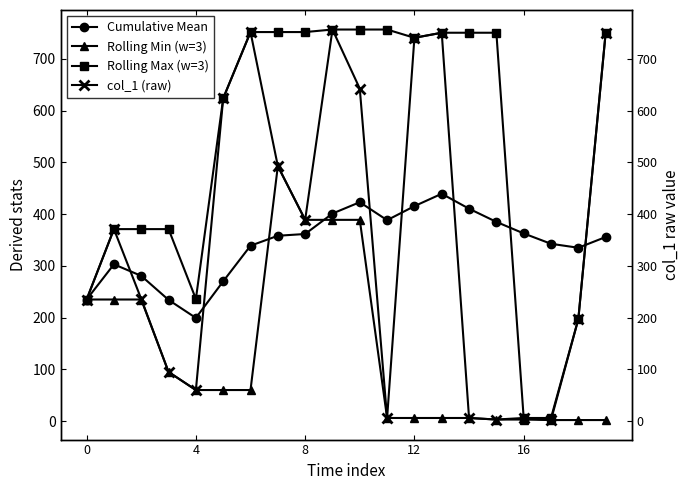

What is the maximum value for Cumulative Mean?

439.2